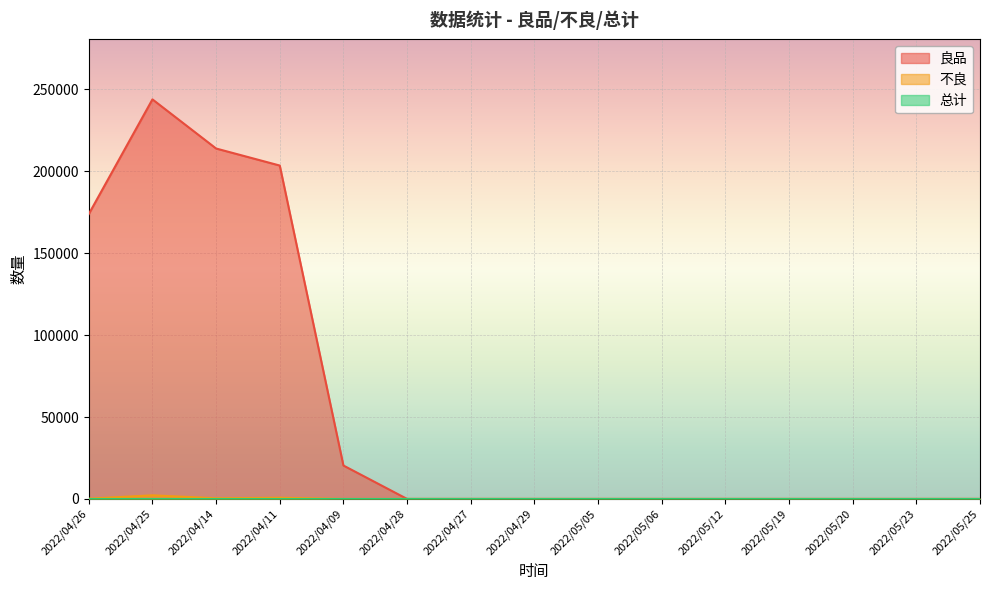

Where is the first local minimum for 不良?

2022/04/14